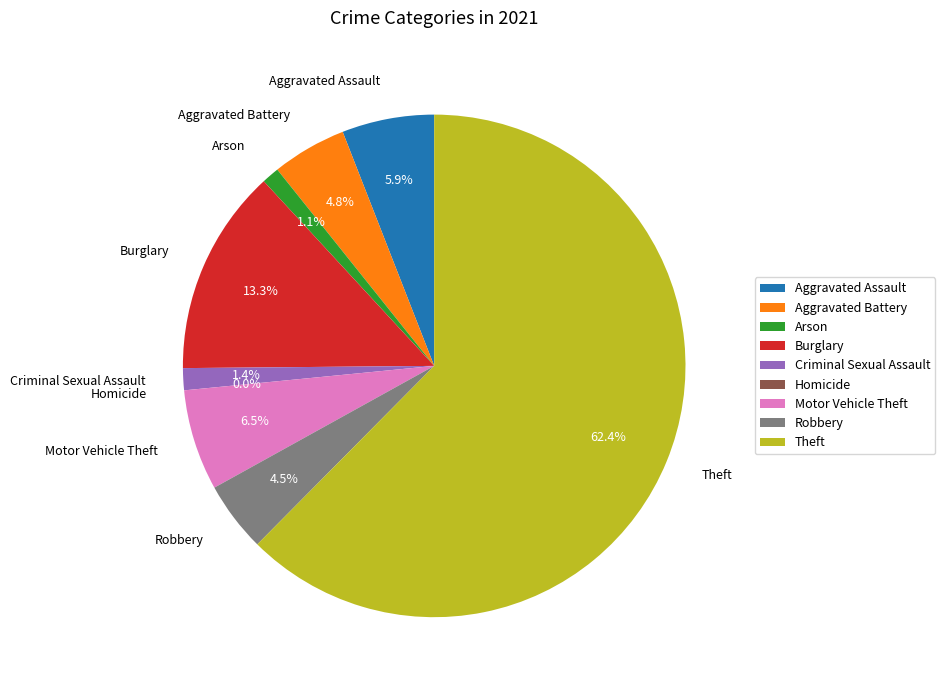

To the nearest percent, what is the difference between the largest and smallest slice percentages?

62%